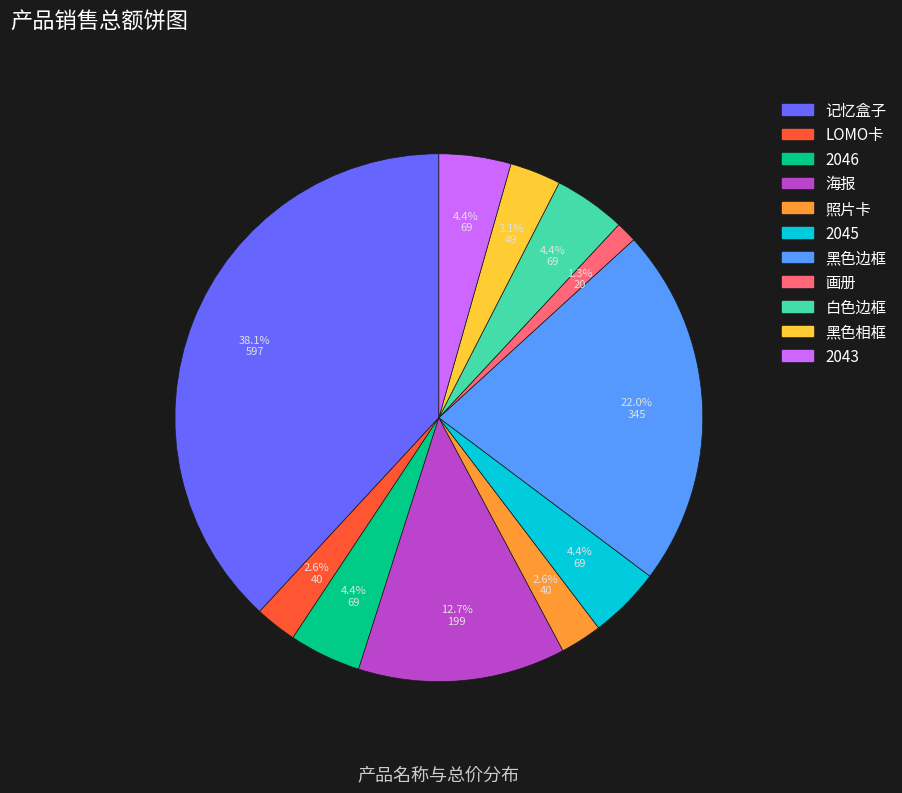

How many segments does this pie chart have?

11